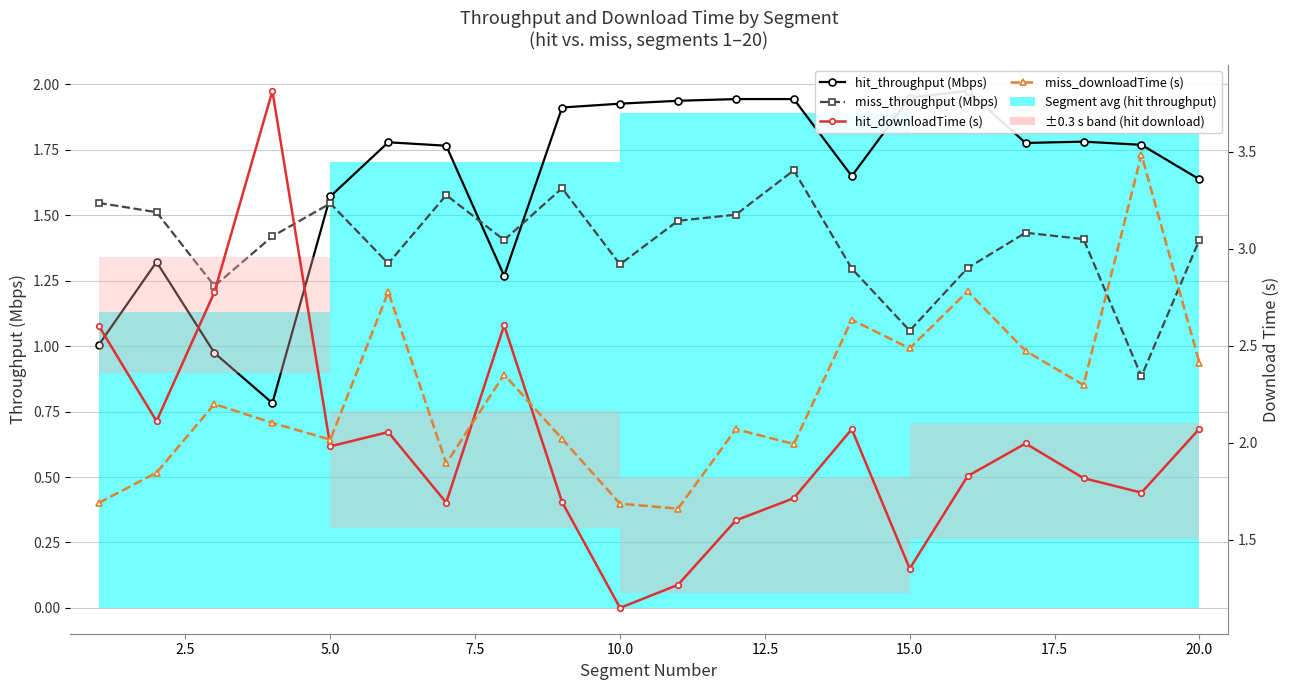

Rank the series by their maximum value, from highest to lowest.

hit_downloadTime (s), miss_downloadTime (s), hit_throughput (Mbps), miss_throughput (Mbps)